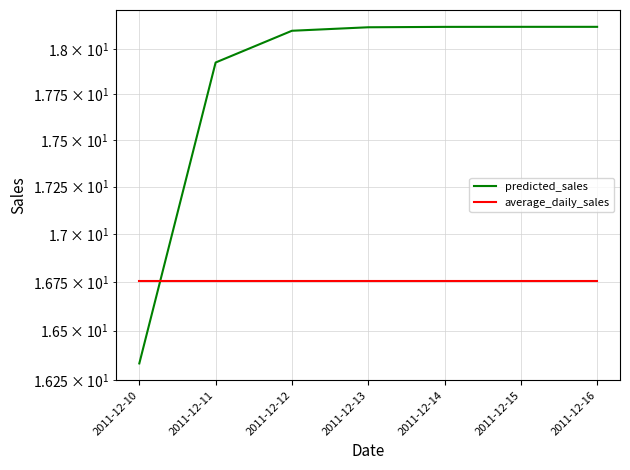

What is the total value across all series at 2011-12-14?

34.9